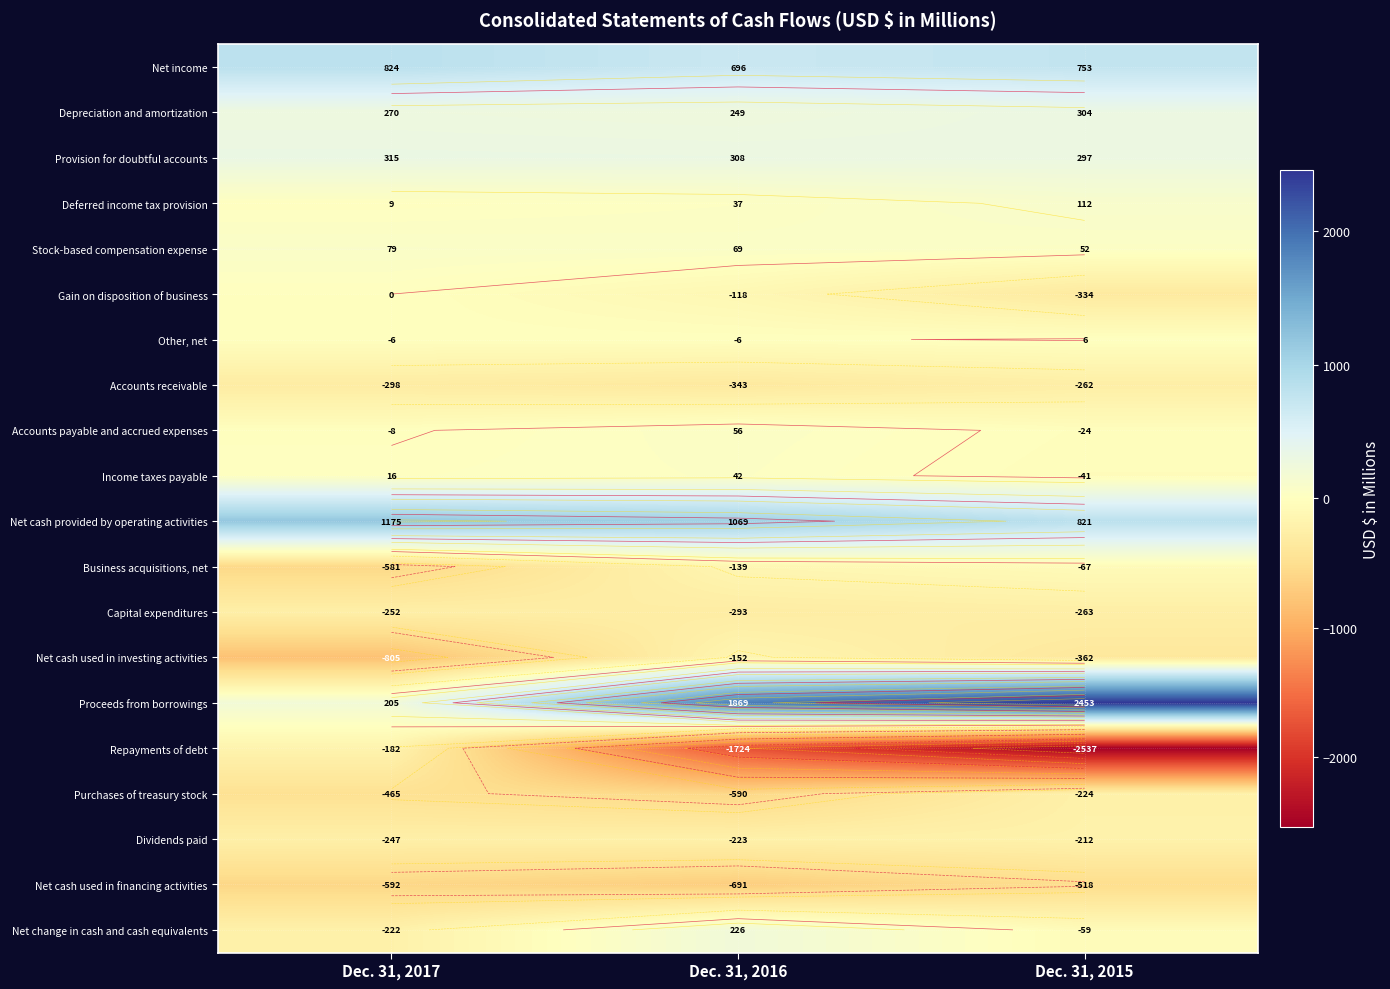

Which series has the largest range (max minus min)?

Repayments of debt